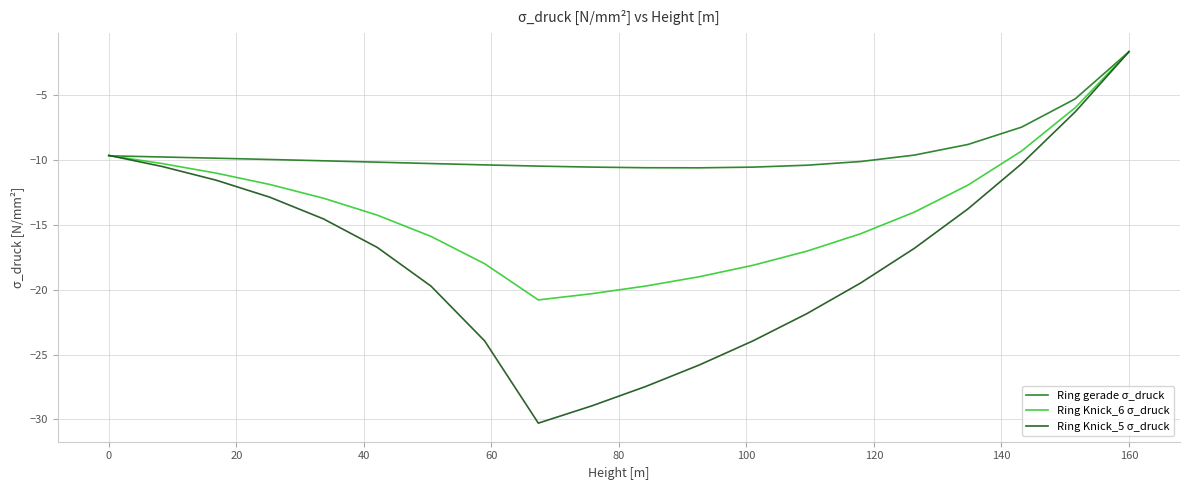

What is the highest value of the Ring Knick_5 σ_druck series?

-1.7